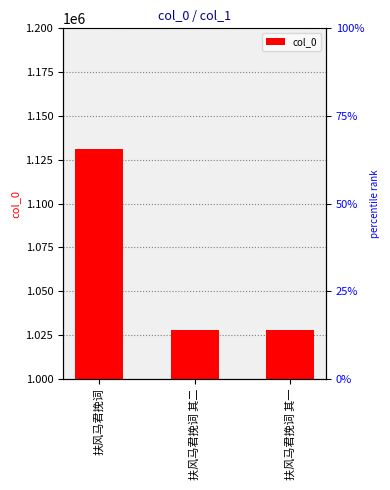

What is the greatest value displayed?

1131197